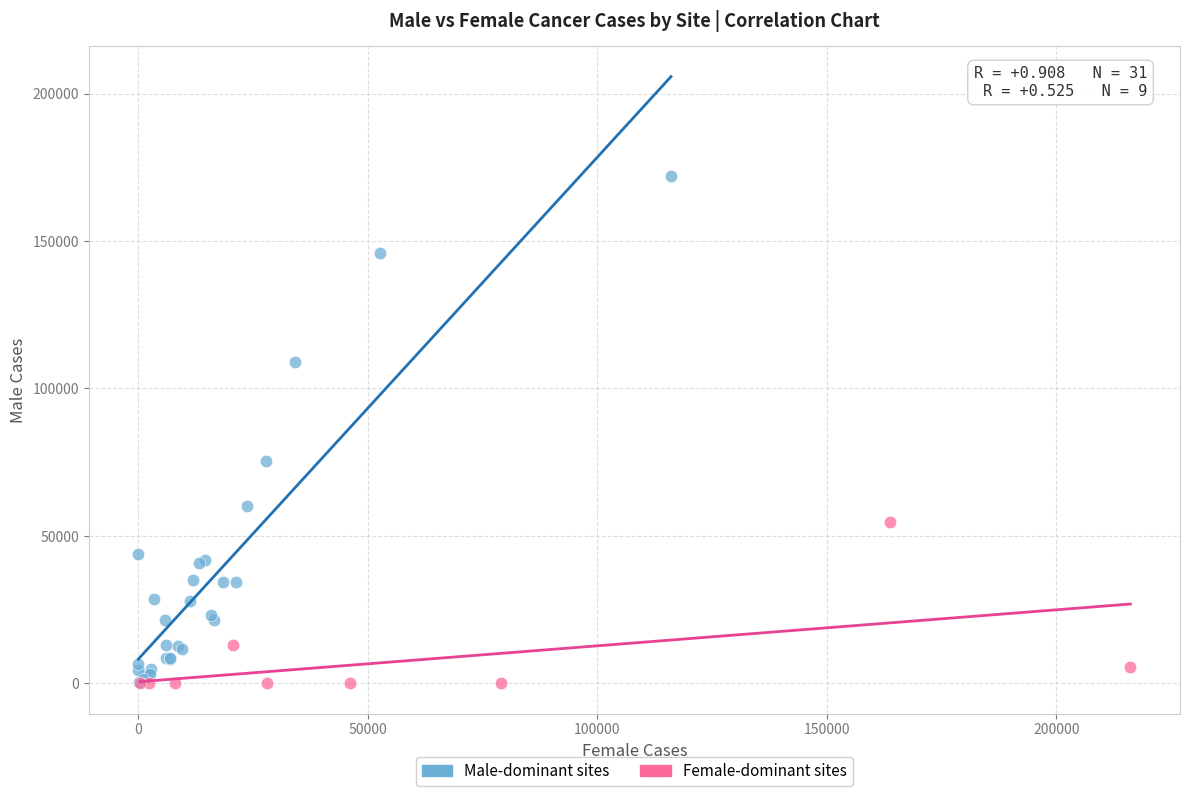

Which series reaches the maximum Y coordinate?

Male-dominant sites